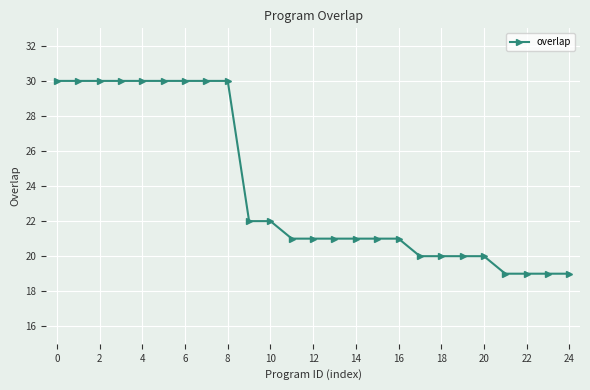

What is the smallest value displayed?

19